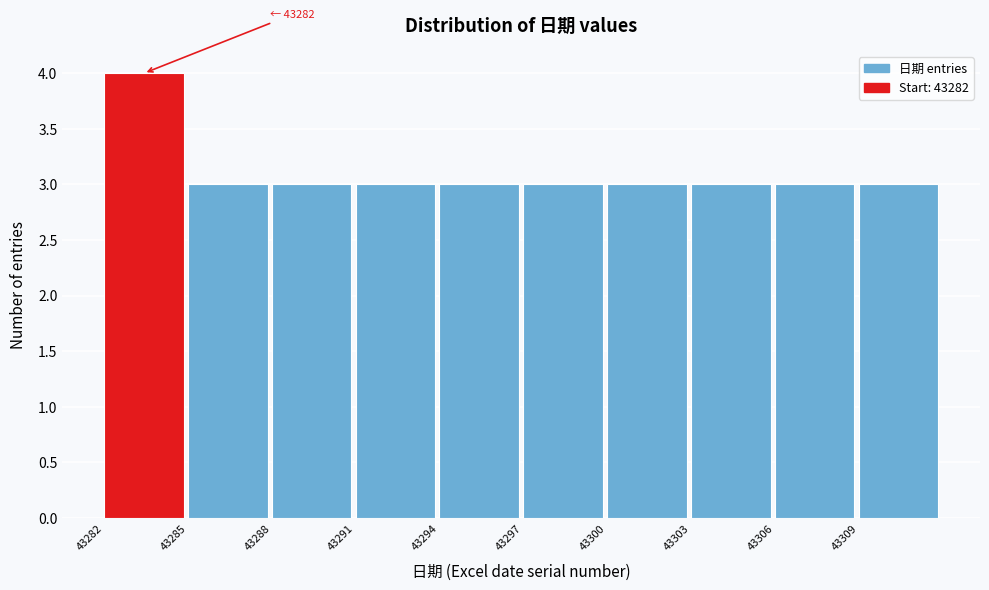

Reading left to right, transcribe all the data shown in this chart.

4	3	3	3	3	3	3	3	3	3